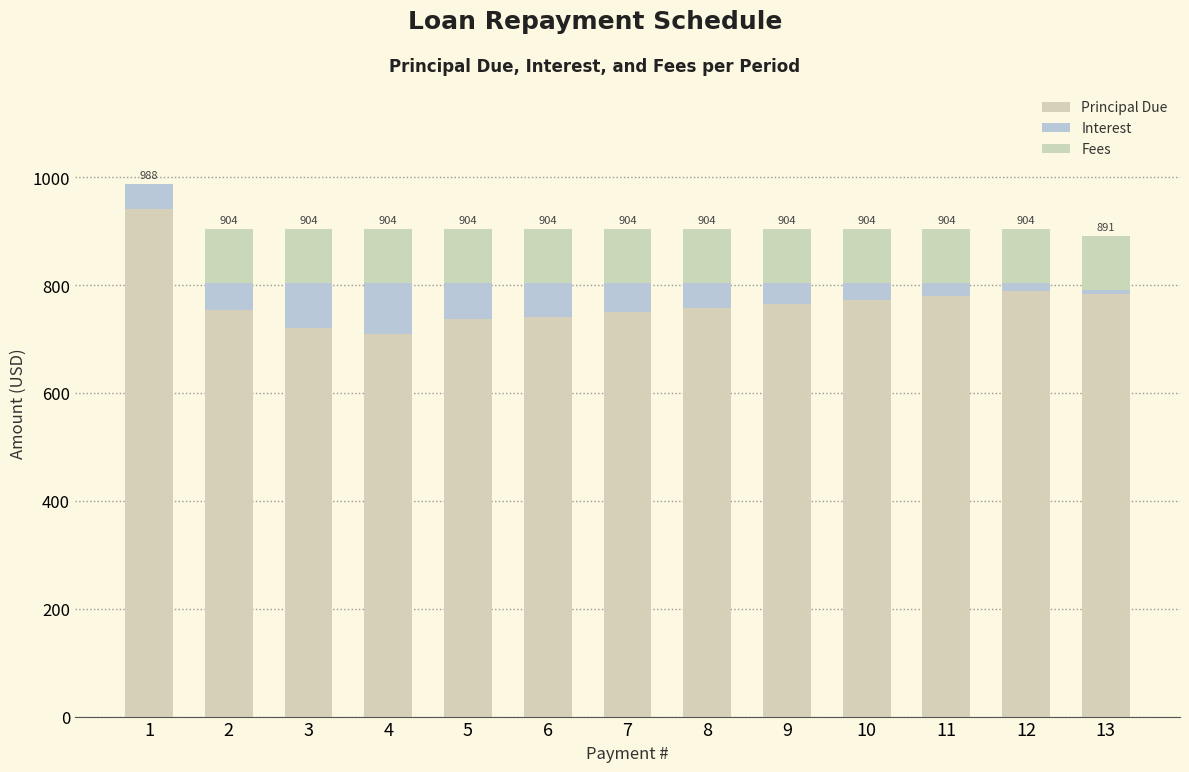

Which series has the widest spread of values?

Principal Due